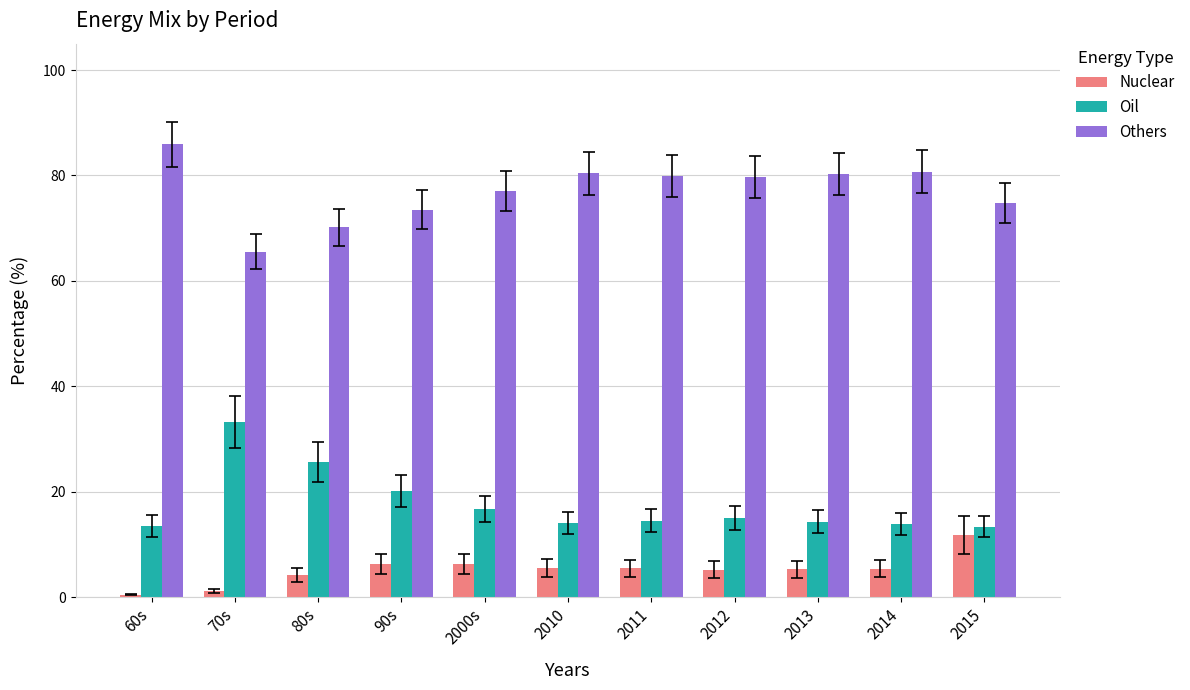

The Oil series shows 51.6 at 70s. True or false?

False